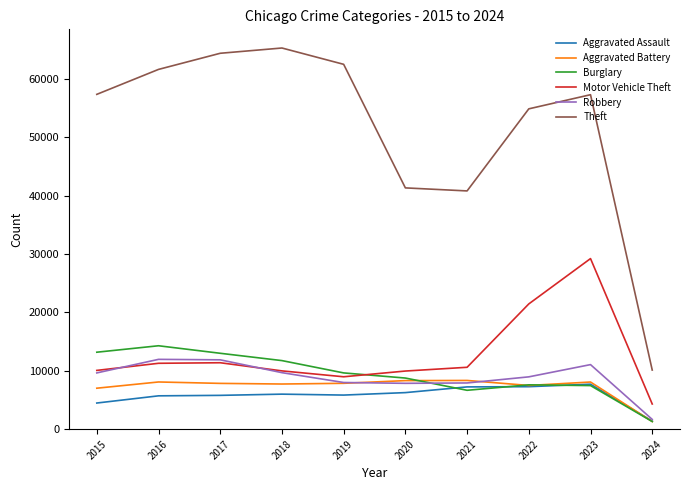

What is the difference between the maximum and minimum values in the Theft series?

55160